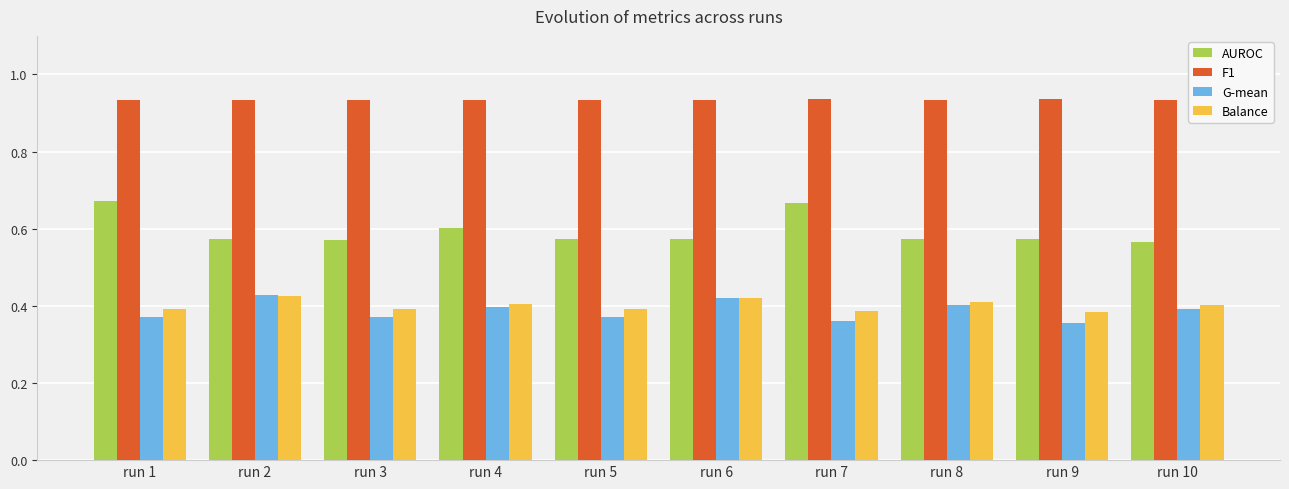

What is the sum of all G-mean values?

3.9